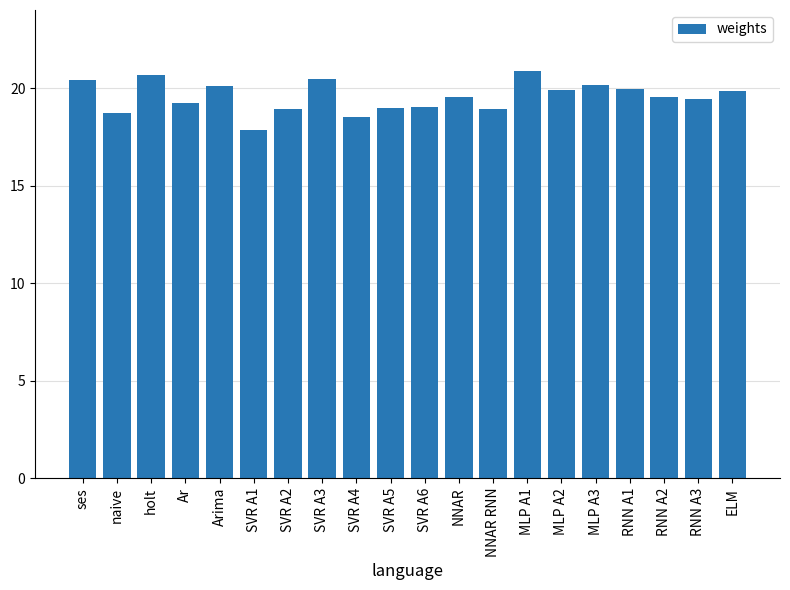

Read the value at MLP A2.

19.9